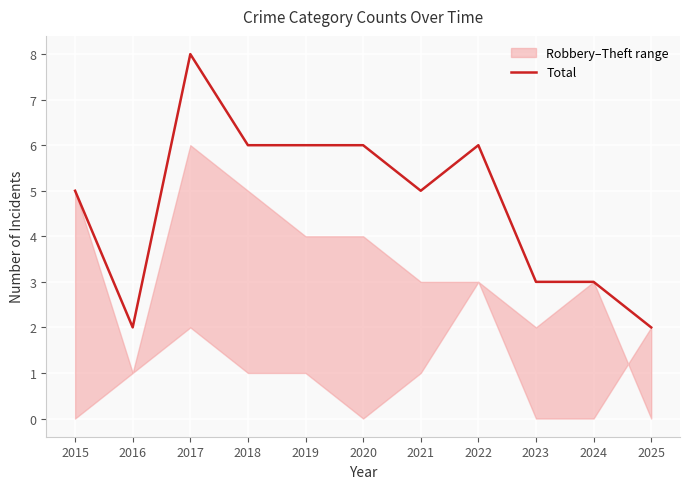

At which label is the value closest to 5?

2015